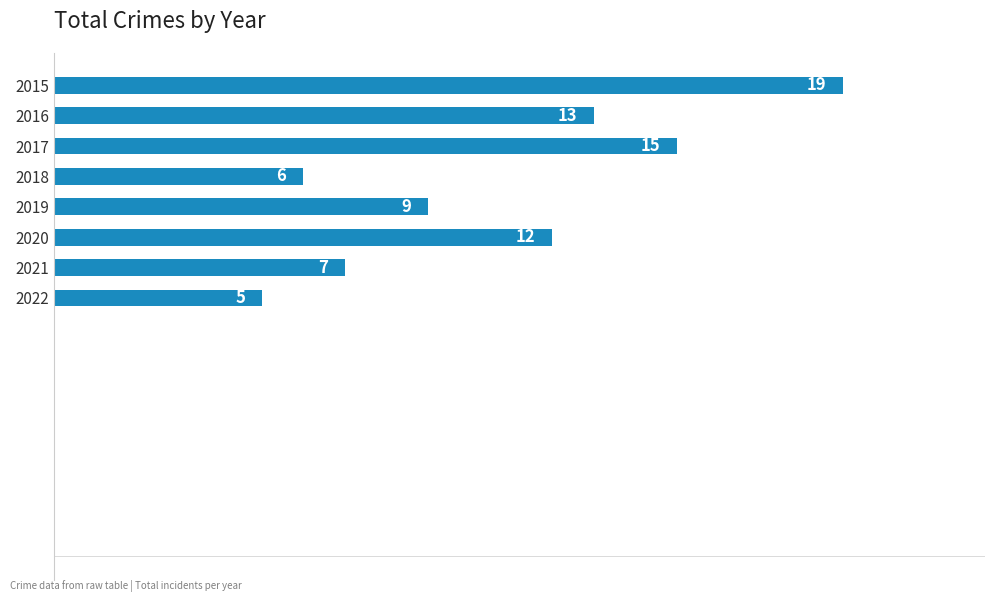

Reading top to bottom, extract all data points from this chart.

19	13	15	6	9	12	7	5